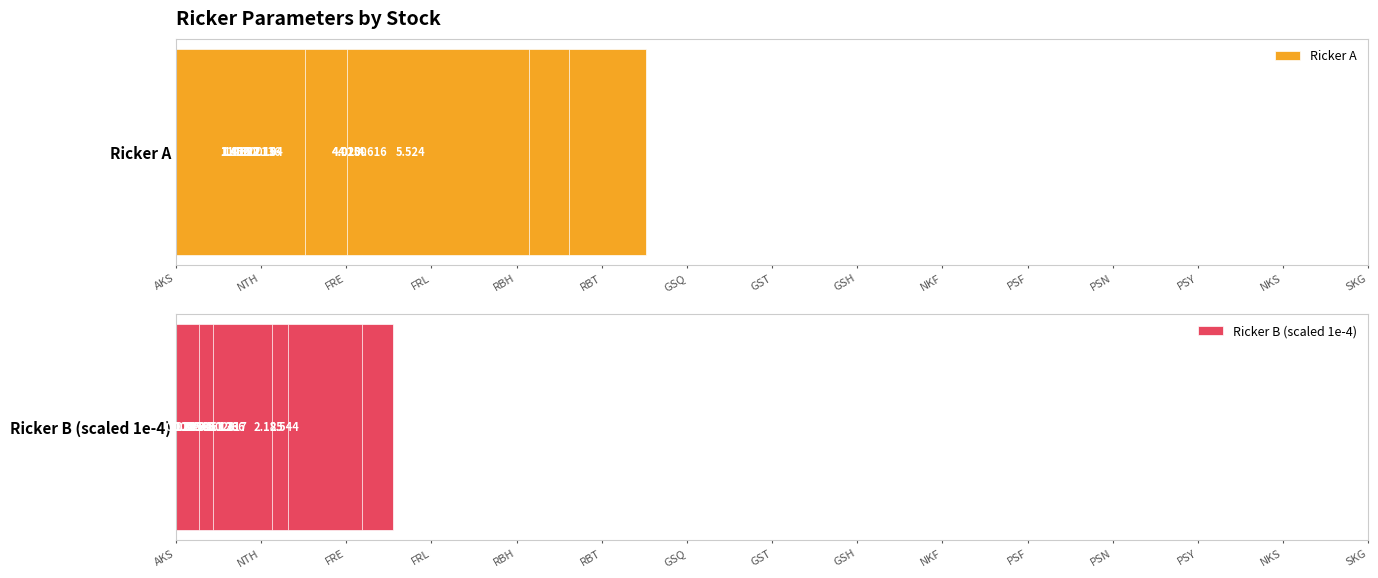

Which series has the largest total across all categories?

Ricker A